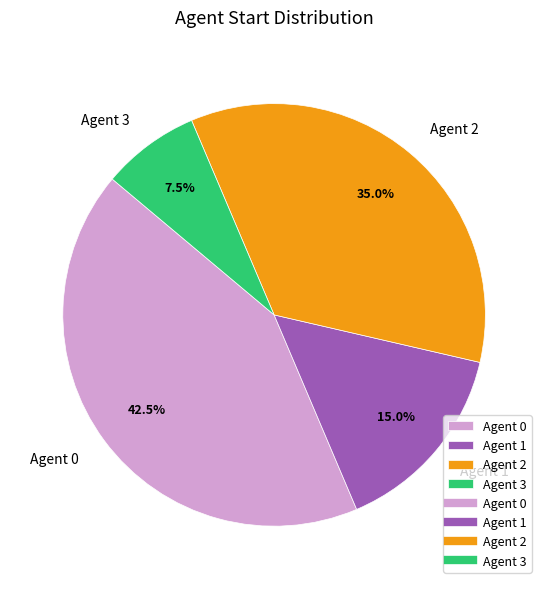

Count the number of slices in the pie.

4